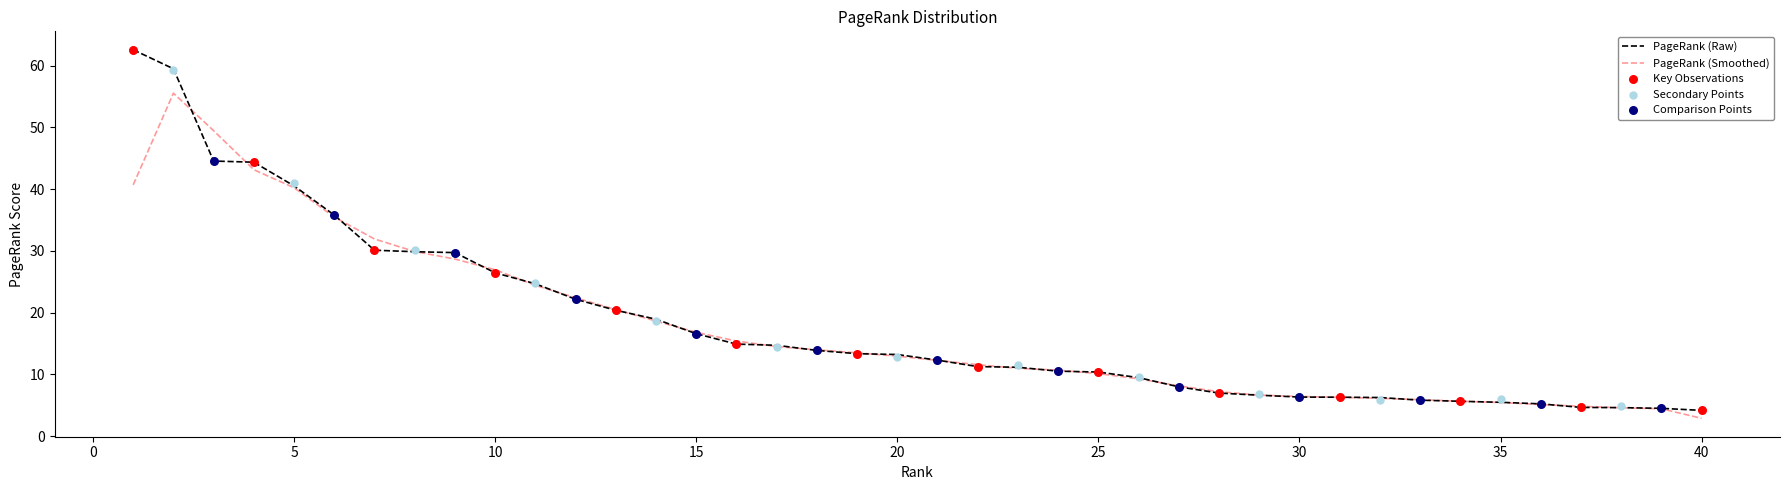

What is the ratio of the value at 2 to the value at 24?

5.7